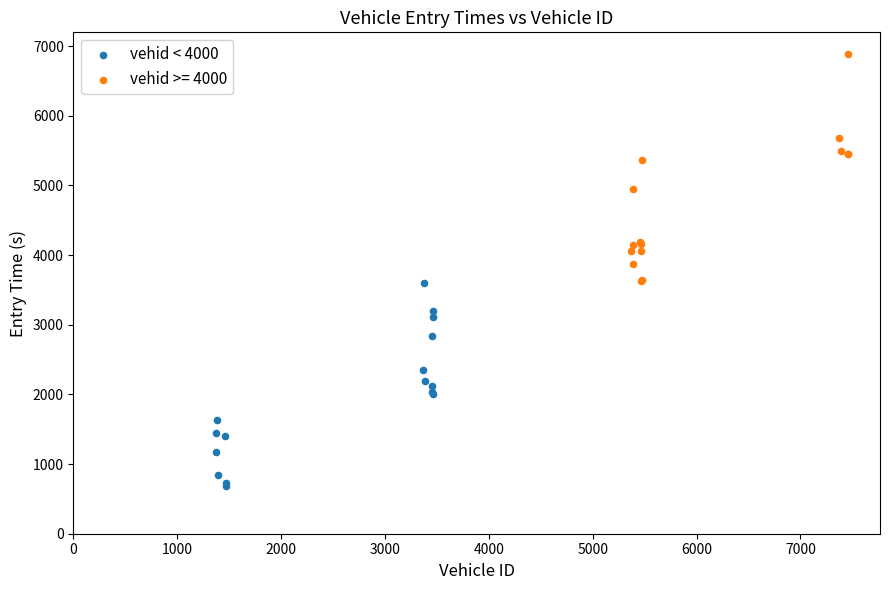

Which series has the widest spread of Y values?

vehid >= 4000